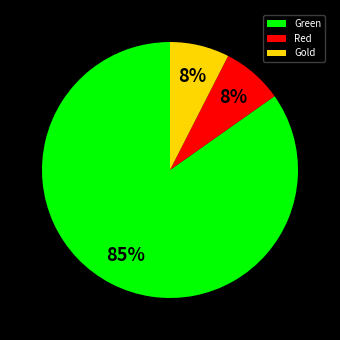

Is the sum of Red and Green greater than half?

Yes